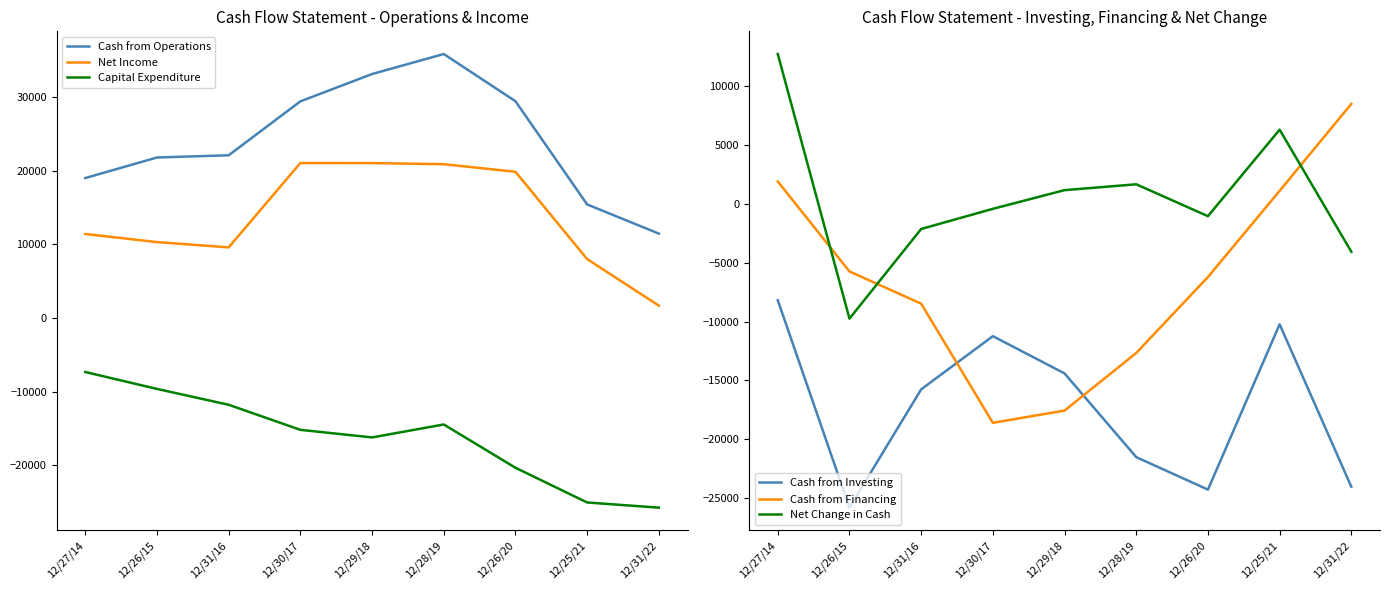

Reading left to right, list all the values displayed in this chart.

Cash from Operations: 12/27/14=19018	12/26/15=21808	12/31/16=22110	12/30/17=29432	12/29/18=33145	12/28/19=35864	12/26/20=29456	12/25/21=15433	12/31/22=11471
Net Income: 12/27/14=11420	12/26/15=10316	12/31/16=9601	12/30/17=21053	12/29/18=21048	12/28/19=20899	12/26/20=19868	12/25/21=8014	12/31/22=1689
Capital Expenditure: 12/27/14=-7326	12/26/15=-9625	12/31/16=-11778	12/30/17=-15181	12/29/18=-16213	12/28/19=-14453	12/26/20=-20329	12/25/21=-25050	12/31/22=-25750
Cash from Investing: 12/27/14=-8183	12/26/15=-25817	12/31/16=-15762	12/30/17=-11239	12/29/18=-14405	12/28/19=-21524	12/26/20=-24283	12/25/21=-10231	12/31/22=-24041
Cash from Financing: 12/27/14=1912	12/26/15=-5739	12/31/16=-8475	12/30/17=-18607	12/29/18=-17565	12/28/19=-12669	12/26/20=-6211	12/25/21=1115	12/31/22=8505
Net Change in Cash: 12/27/14=12747	12/26/15=-9748	12/31/16=-2127	12/30/17=-414	12/29/18=1175	12/28/19=1671	12/26/20=-1038	12/25/21=6317	12/31/22=-4065